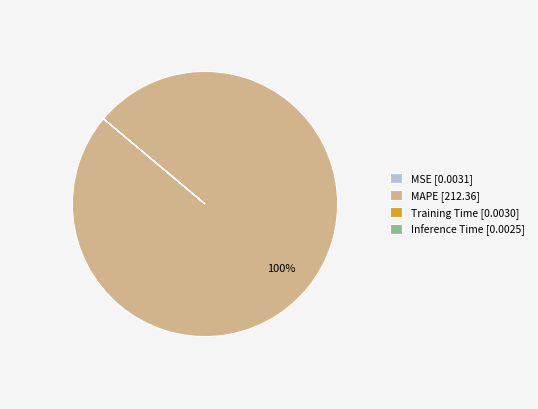

True or false: MAPE [212.36] accounts for 91% of the total.

False